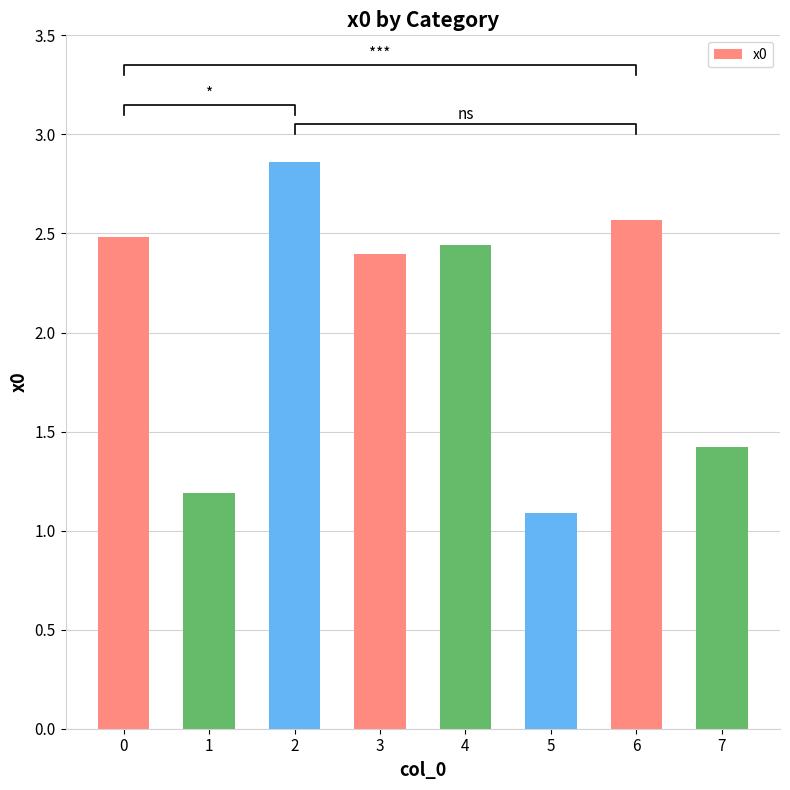

What is the value of the 2nd bar from the left?

1.2